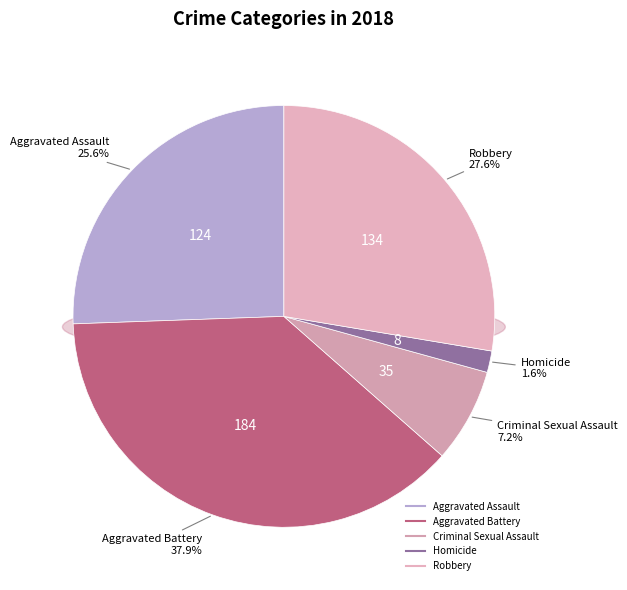

Which category has the biggest portion of the pie?

Aggravated Battery